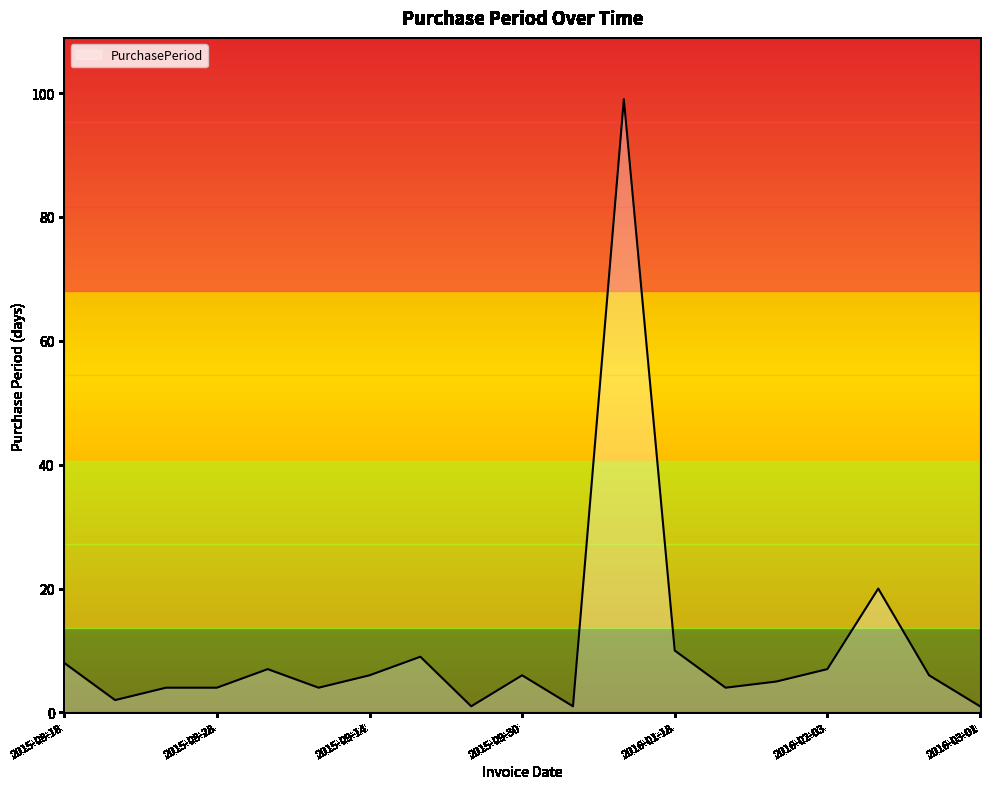

How many lines are shown in the chart?

1